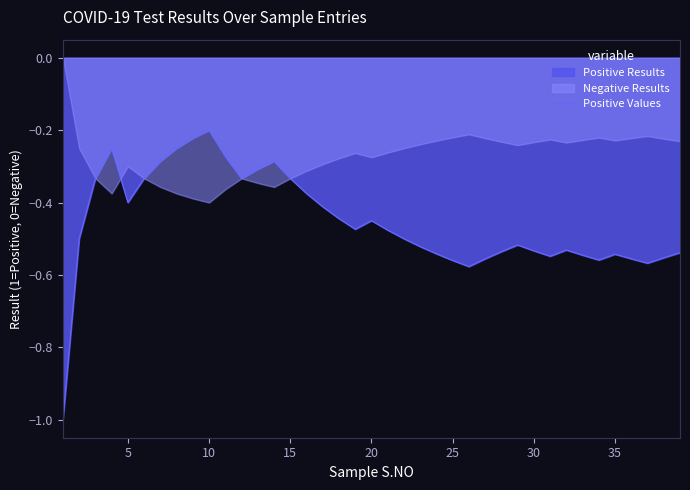

Does the chart display data point markers on the line(s)?

No